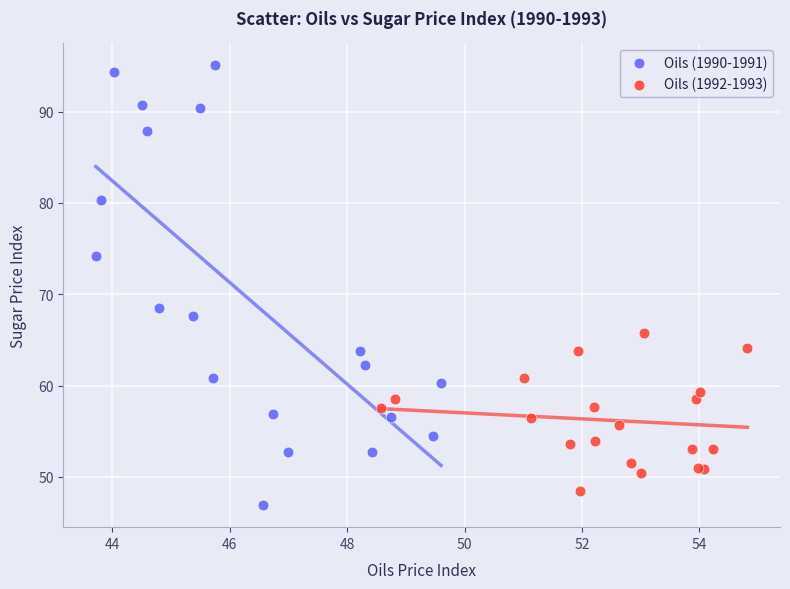

Which series contains the highest Y value?

Oils (1990-1991)